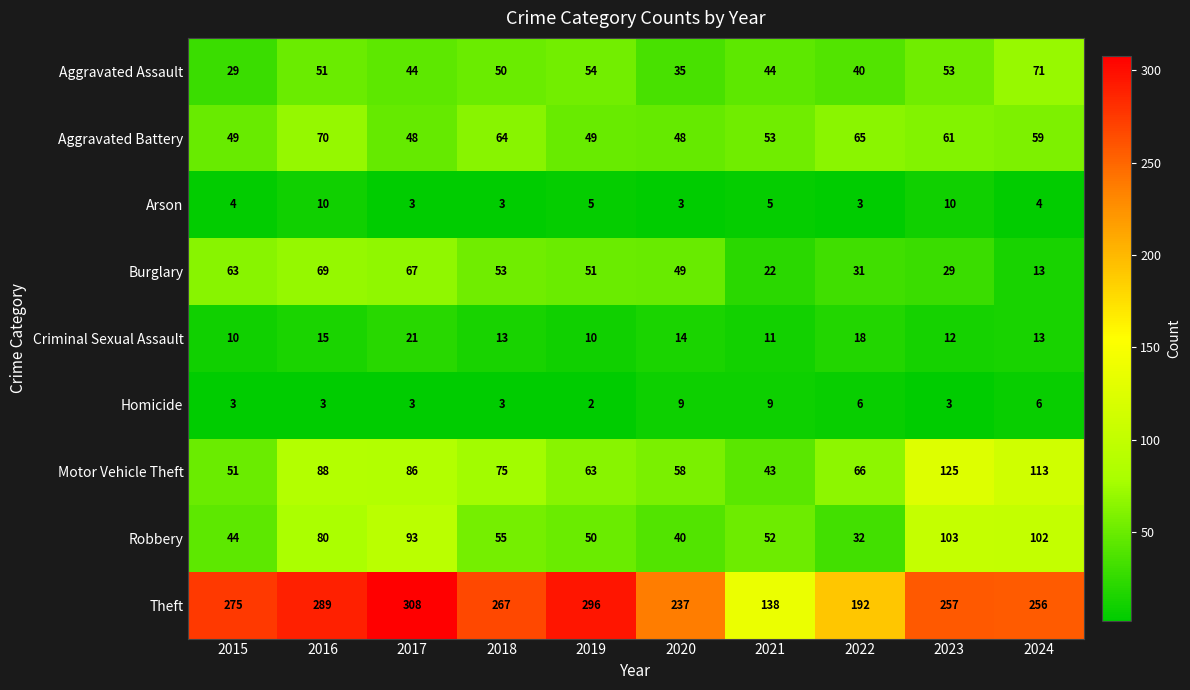

How many data points in Homicide are less than 3?

1